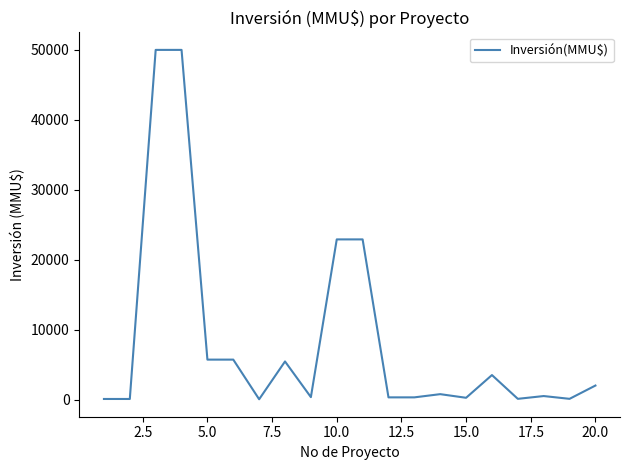

What is the difference between the maximum and minimum values?

49960